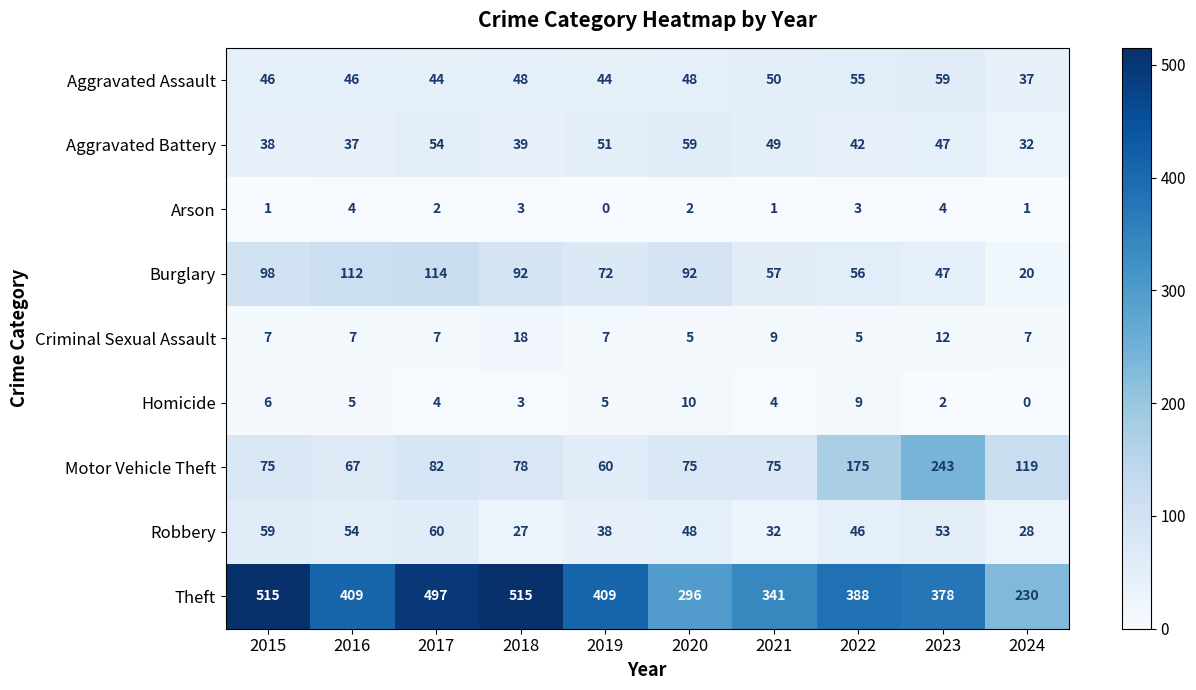

Which series has the widest spread of values?

Theft